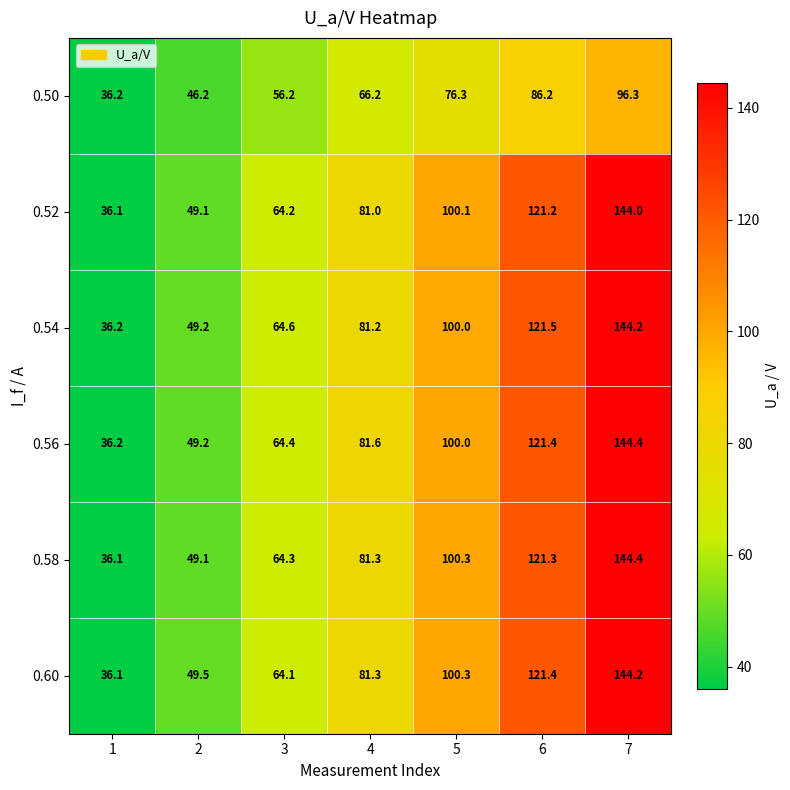

True or false: 0.54 has a value of 144.2 at 7.

True